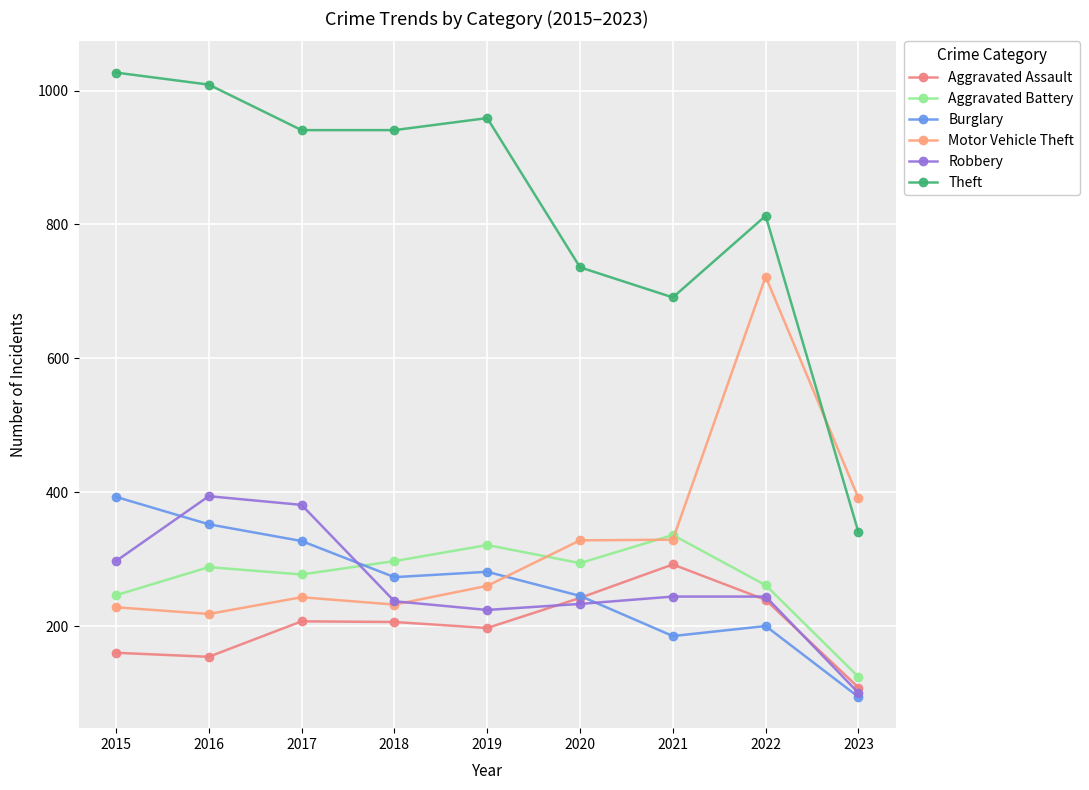

At which category does Motor Vehicle Theft reach its first local peak?

2017